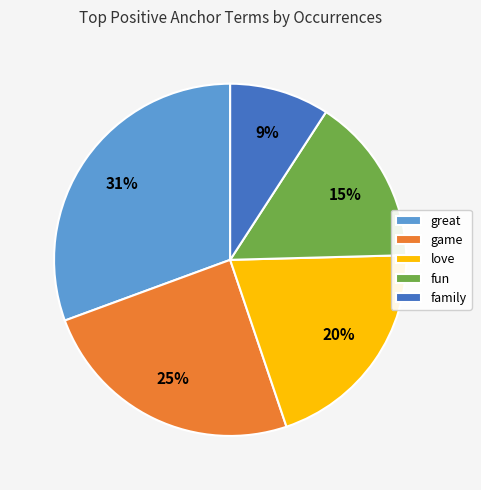

To the nearest percent, what percentage of the pie is game?

25%